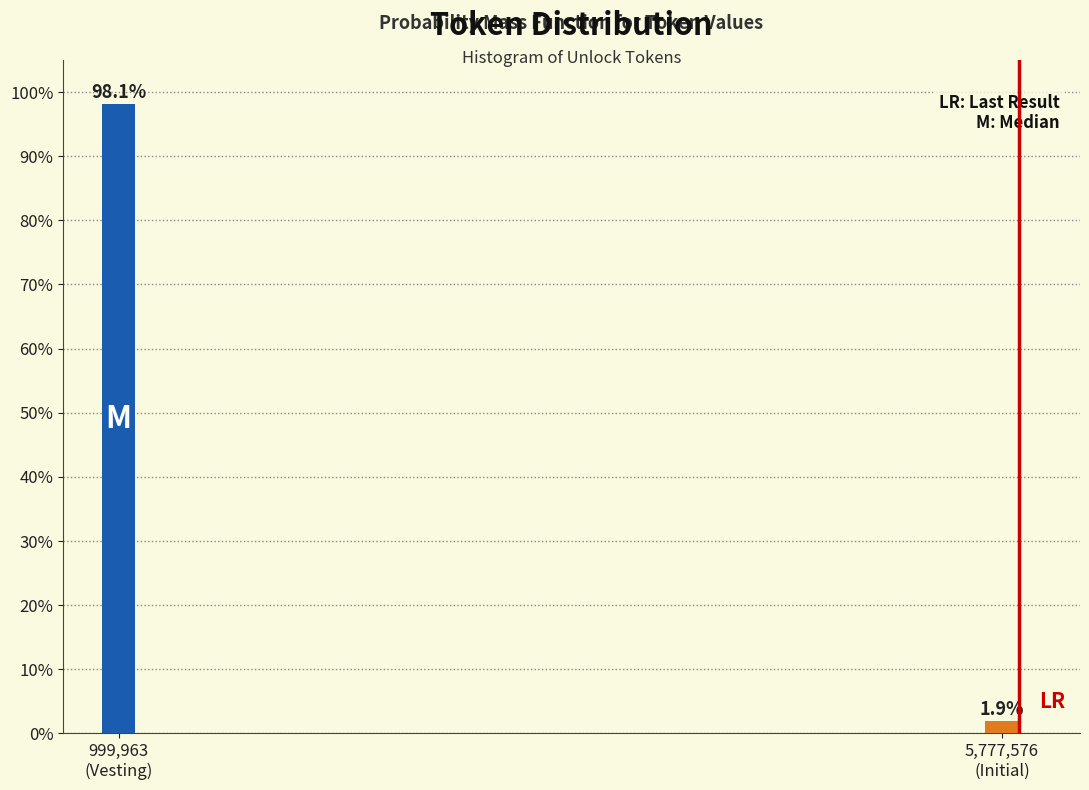

Reading left to right, what are all the values shown in this chart?

98.1	1.9